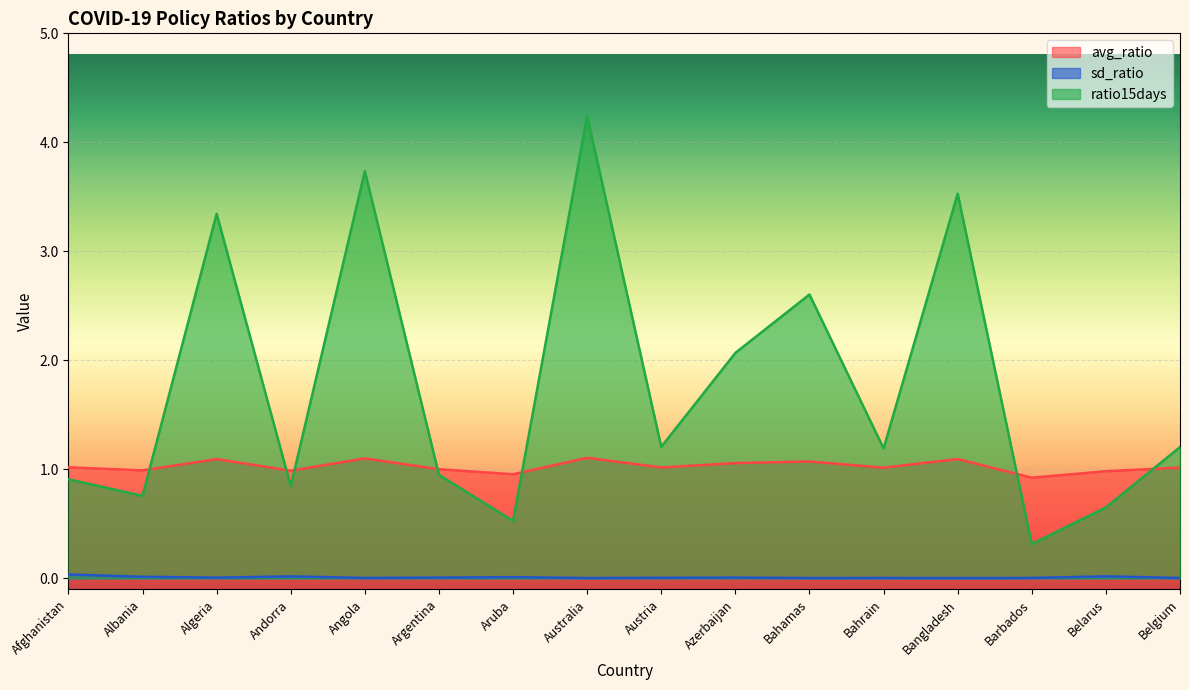

What value does the ratio15days series have at Belarus?

0.7